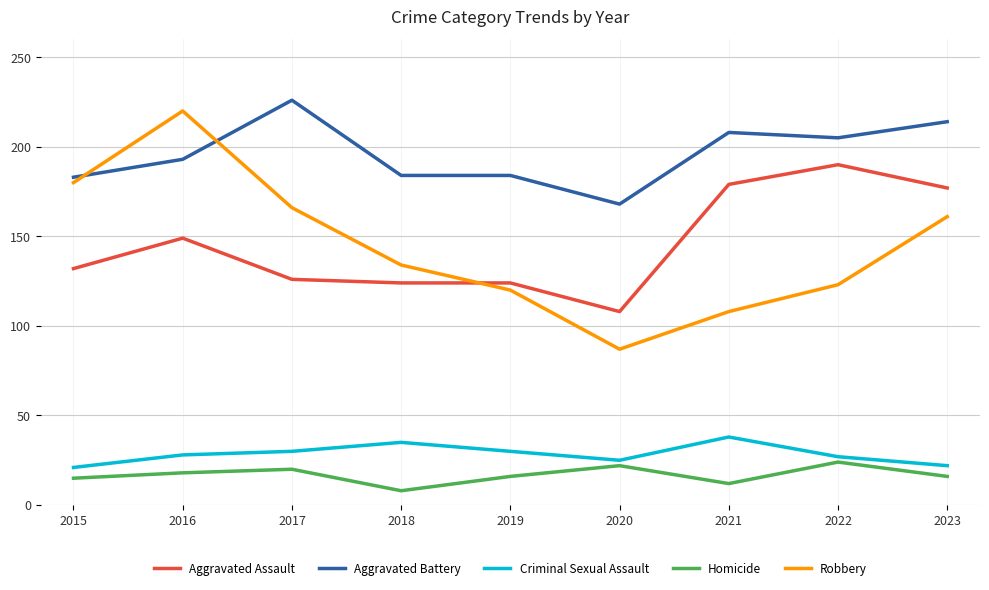

Which series has the largest total across all categories?

Aggravated Battery